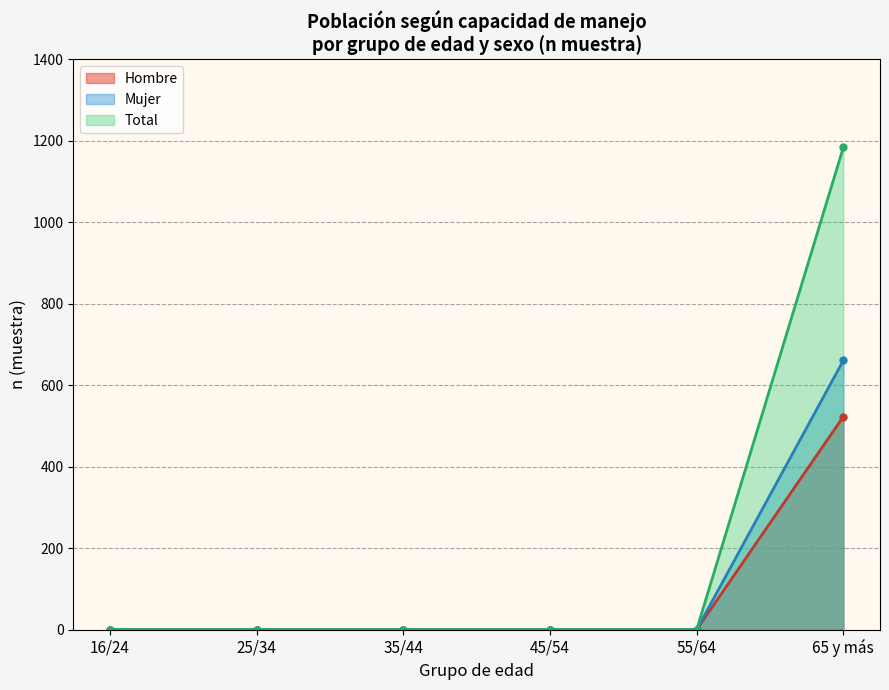

Is it true that No puede (Mujer) equals 0 at 35/44?

True